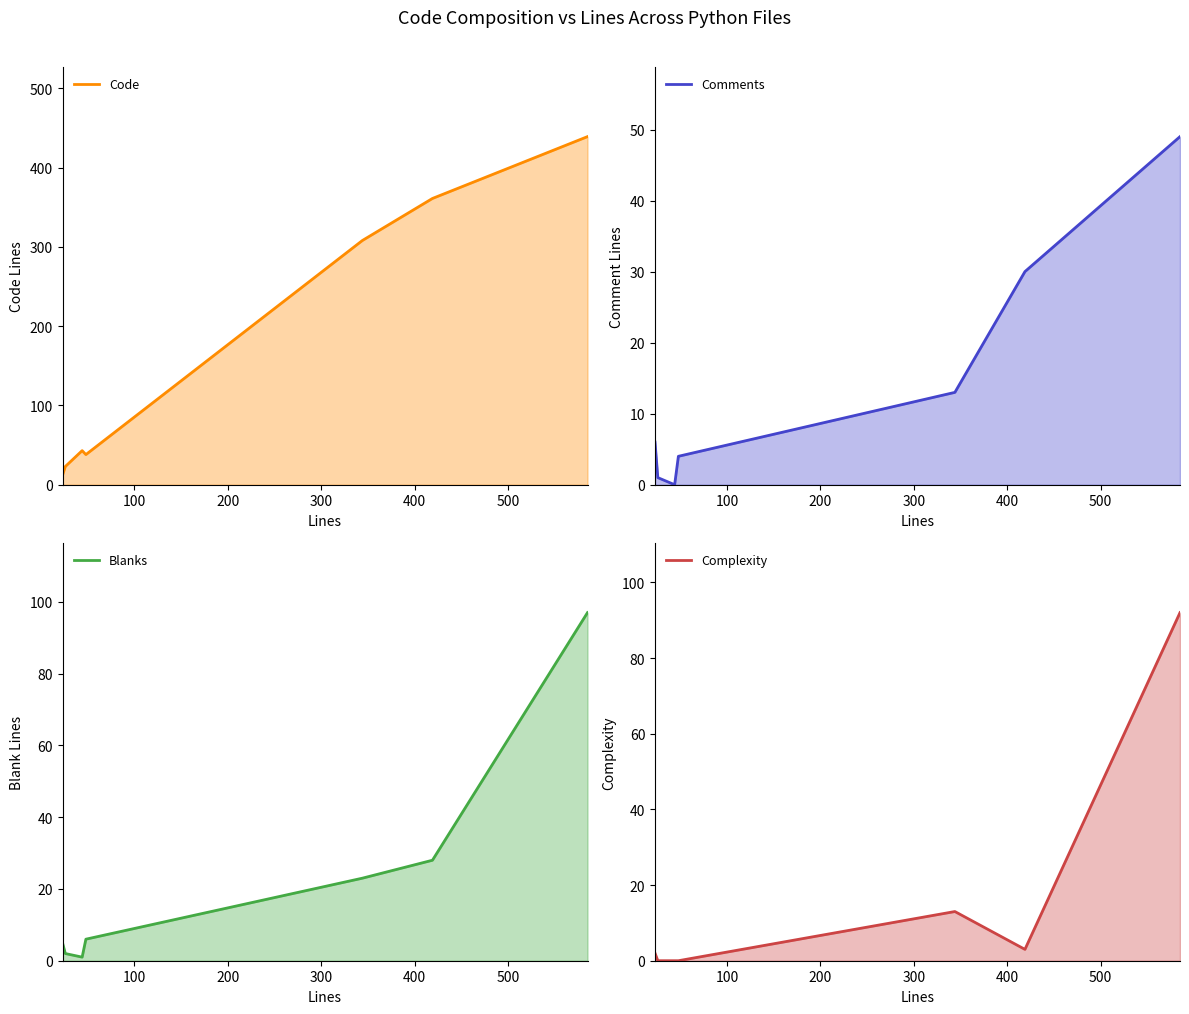

How many values in the Code series exceed 43?

3